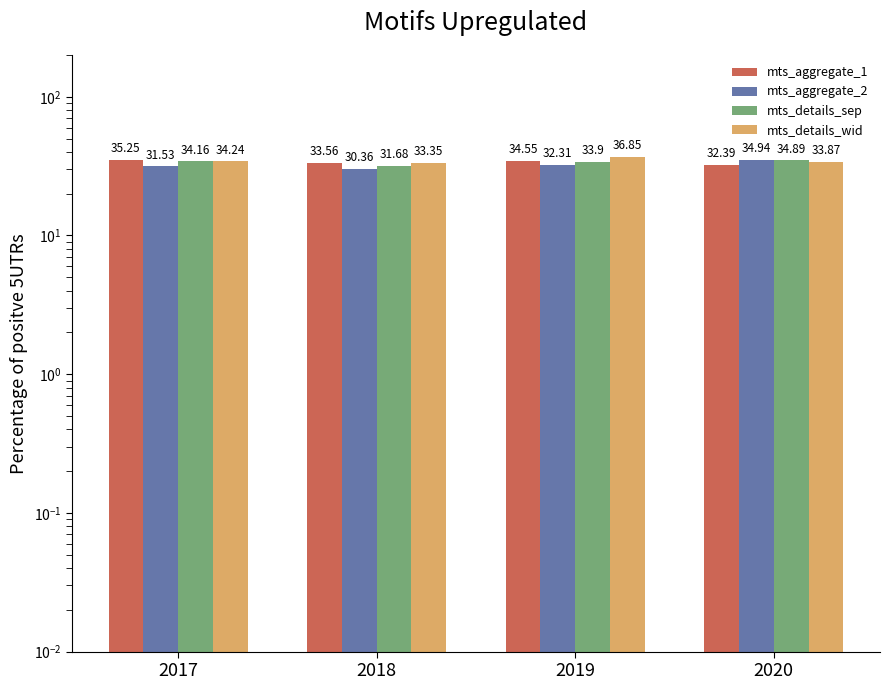

What is the difference between the mts_details_wid values at 2018 and 2020?

0.5